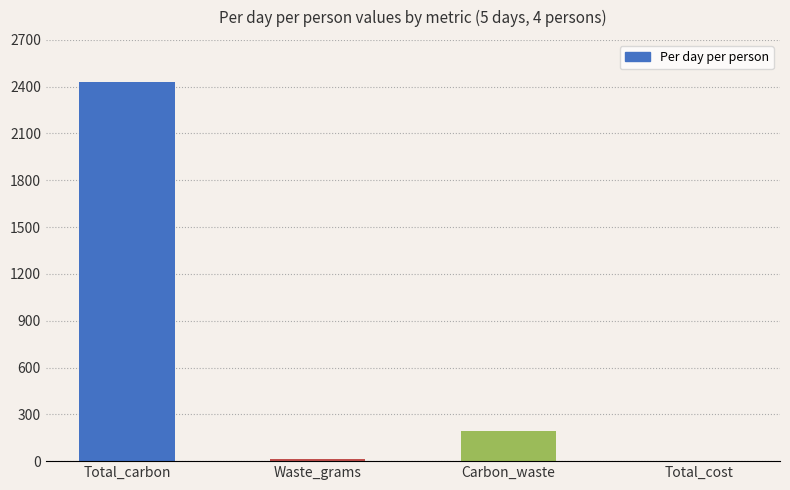

The chart shows a value of 2427 at Total_carbon. True or false?

True